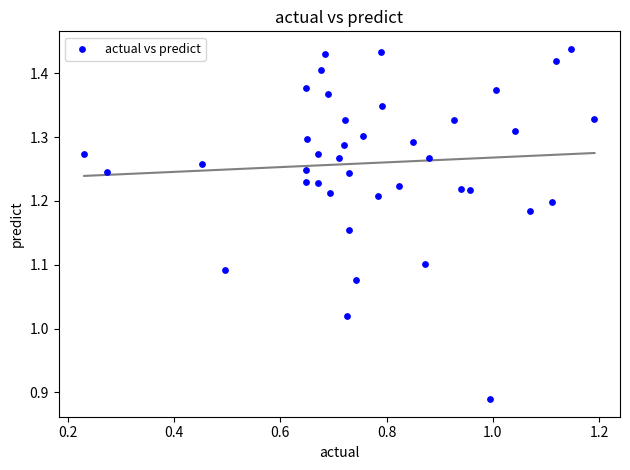

What is the range of Y values (max minus min)?

0.5